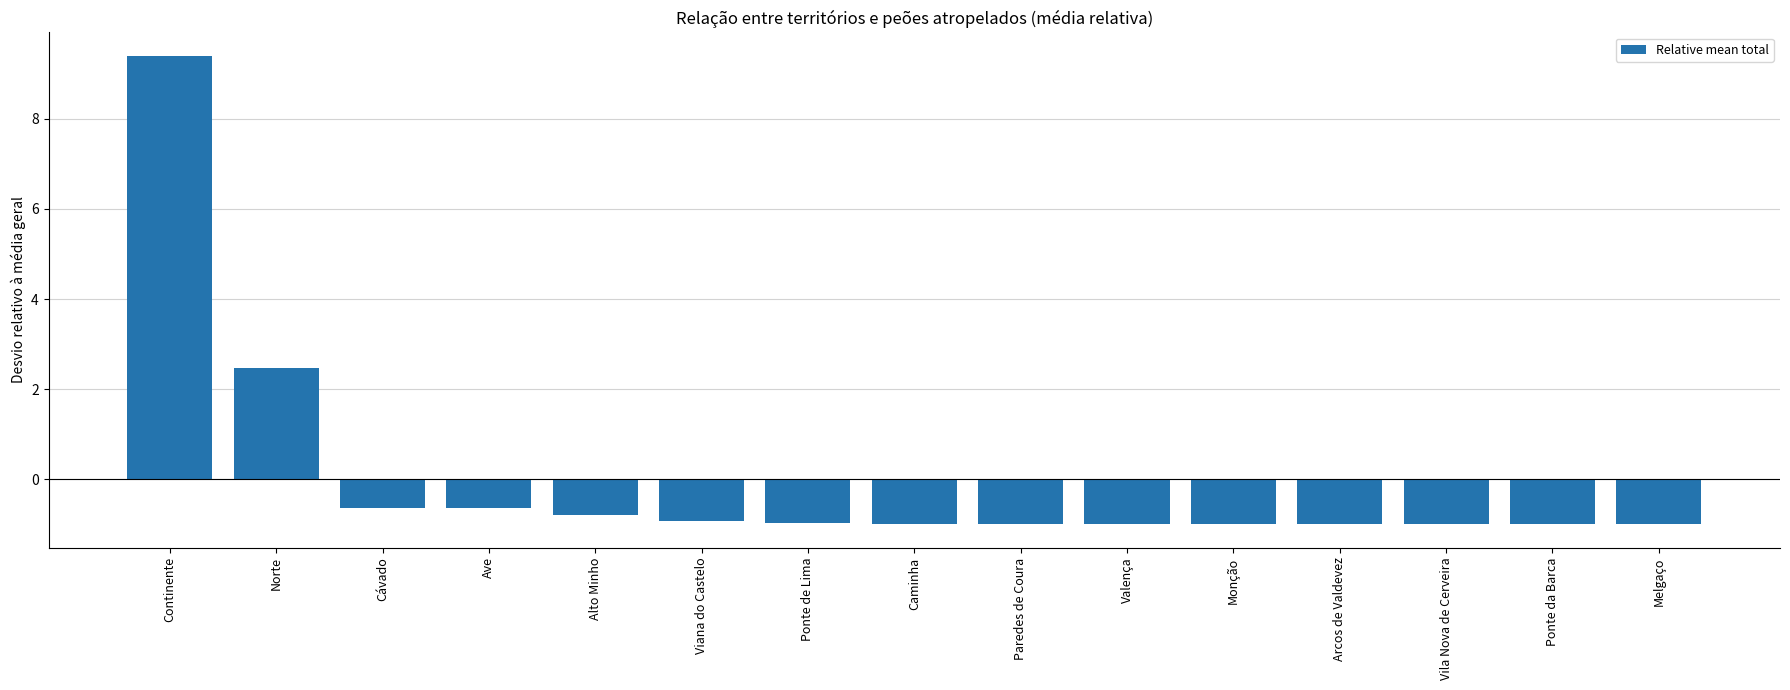

Reading left to right, what are all the values shown in this chart?

9.4	2.5	-0.6	-0.6	-0.8	-0.9	-1.0	-1.0	-1.0	-1.0	-1.0	-1.0	-1.0	-1.0	-1.0